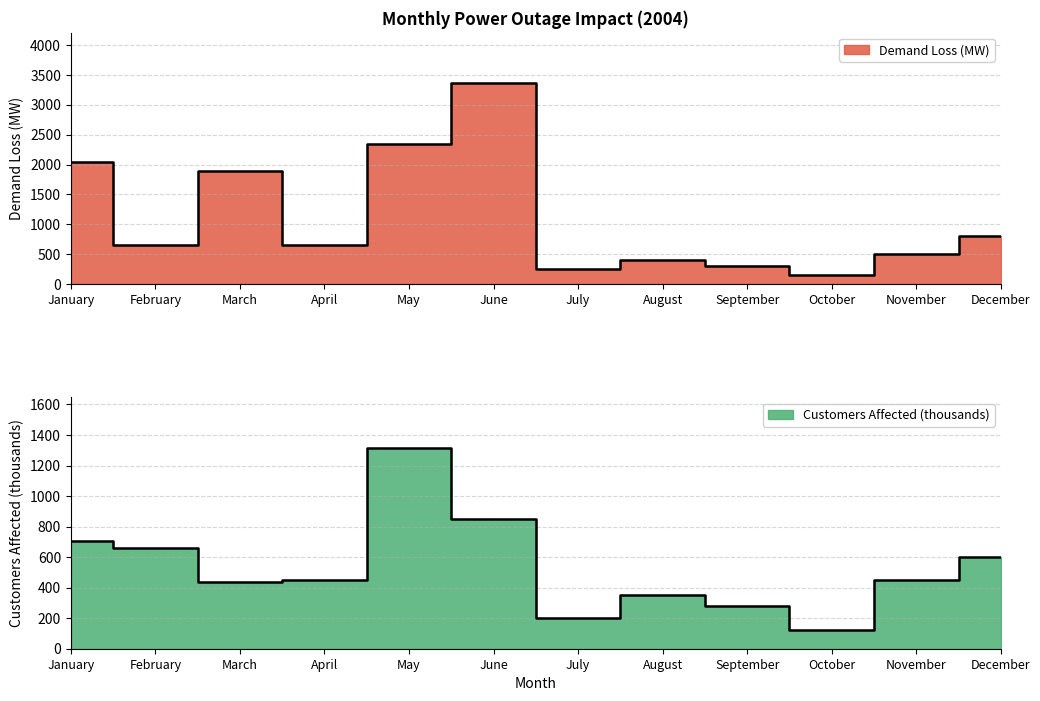

Which category has the lowest value across all series?

October